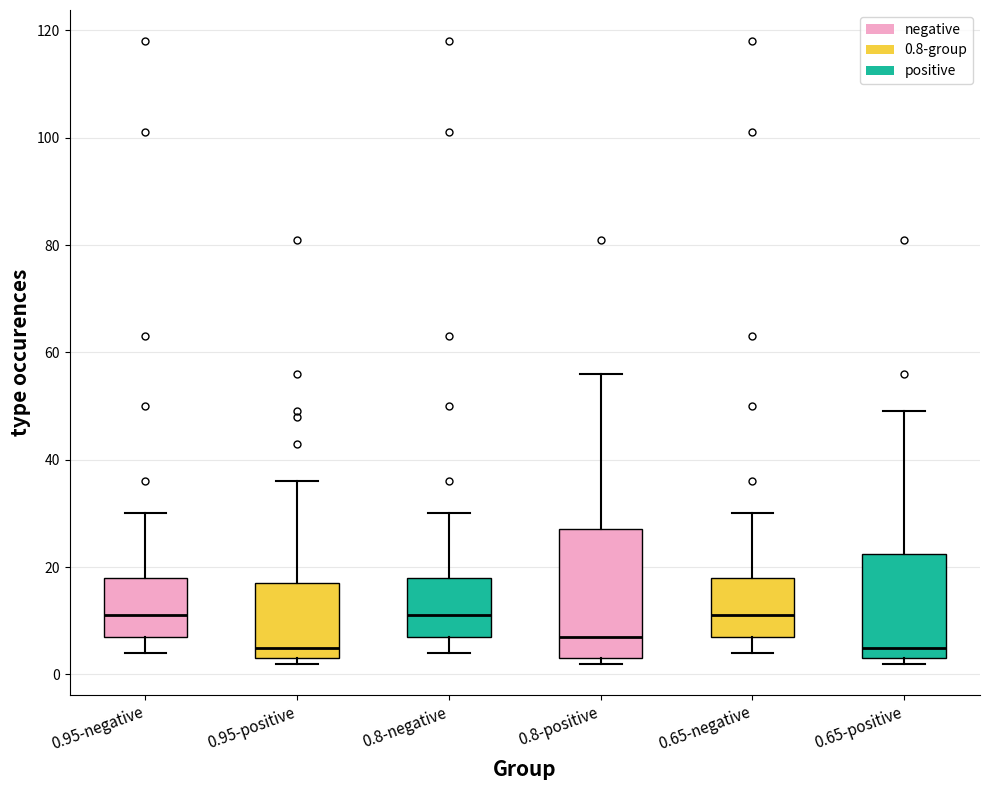

Comparing the boxes themselves (not the whiskers), which one is the tallest?

0.8-positive